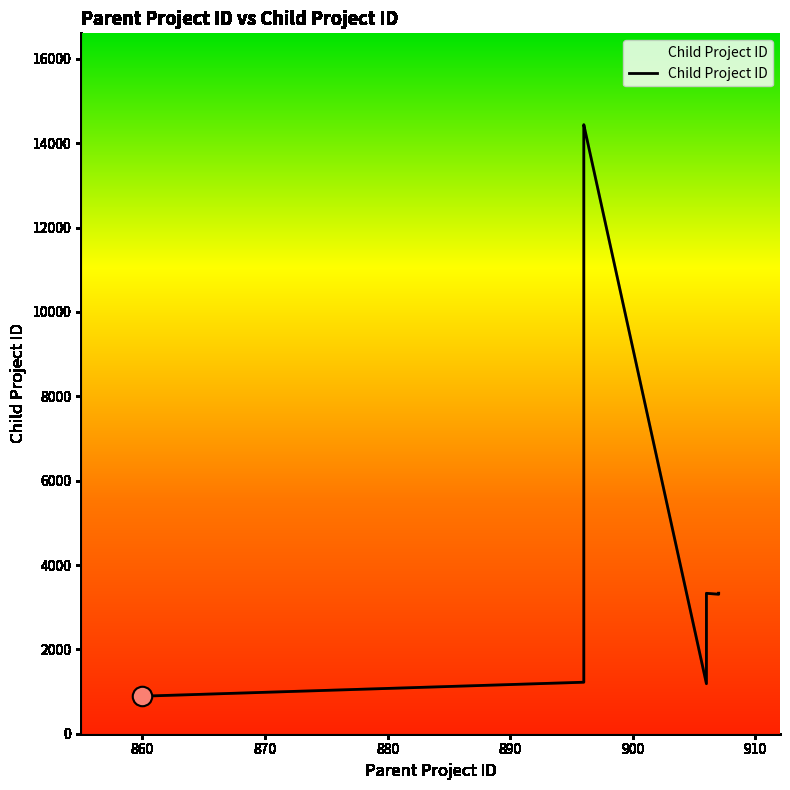

What is the maximum value shown in the chart?

14440